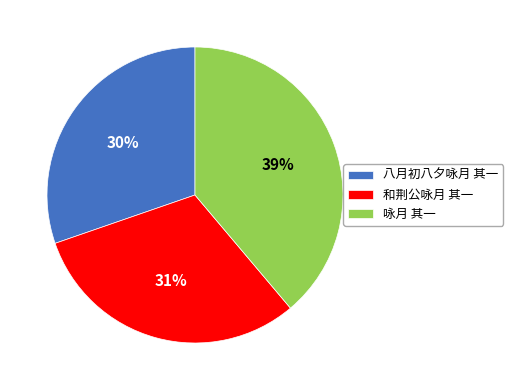

Rank the categories by value from lowest to highest.

八月初八夕咏月 其一, 和荆公咏月 其一, 咏月 其一